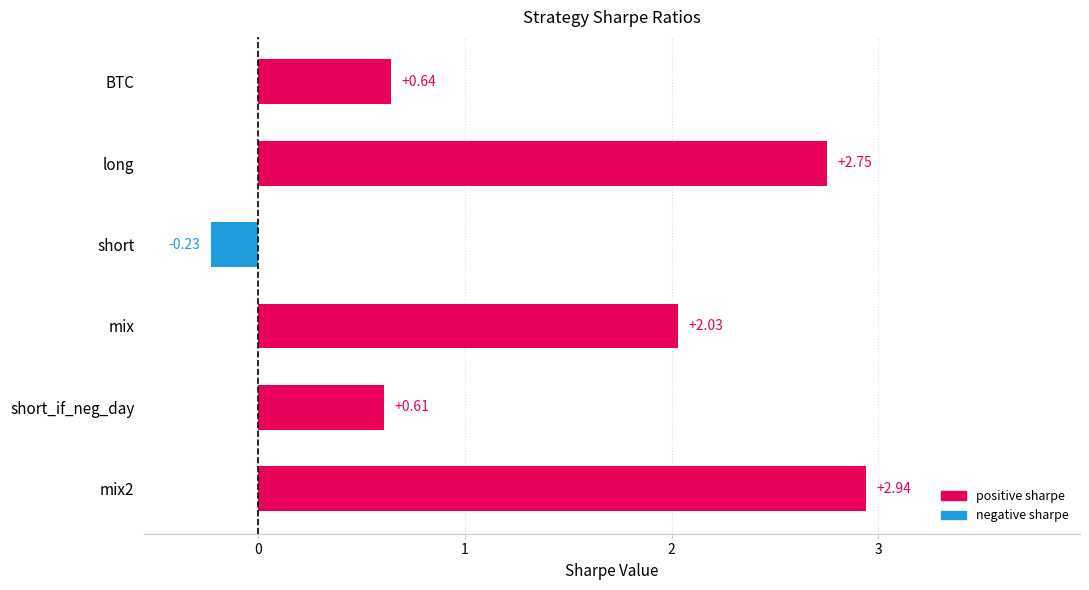

At which category does the chart reach its minimum across all series?

short